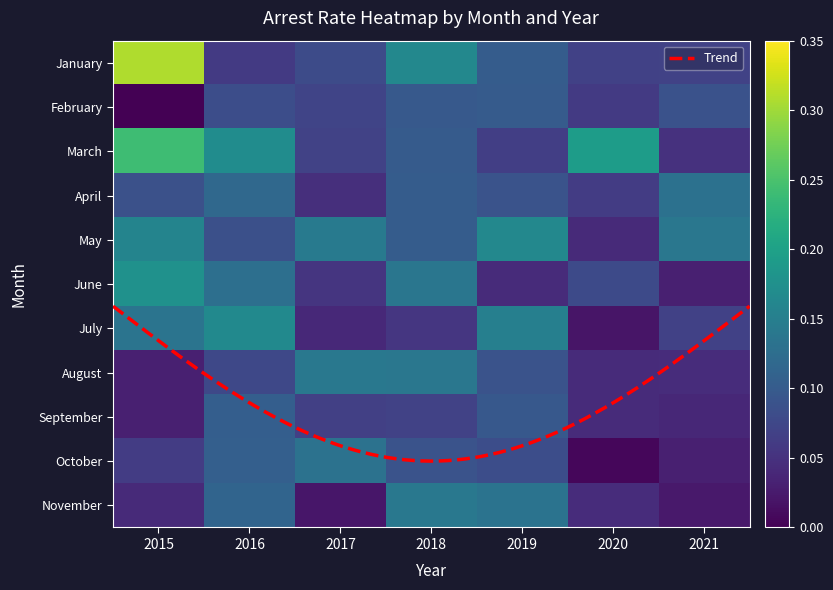

What is the sum of the June values at 2020 and 2016?

0.2